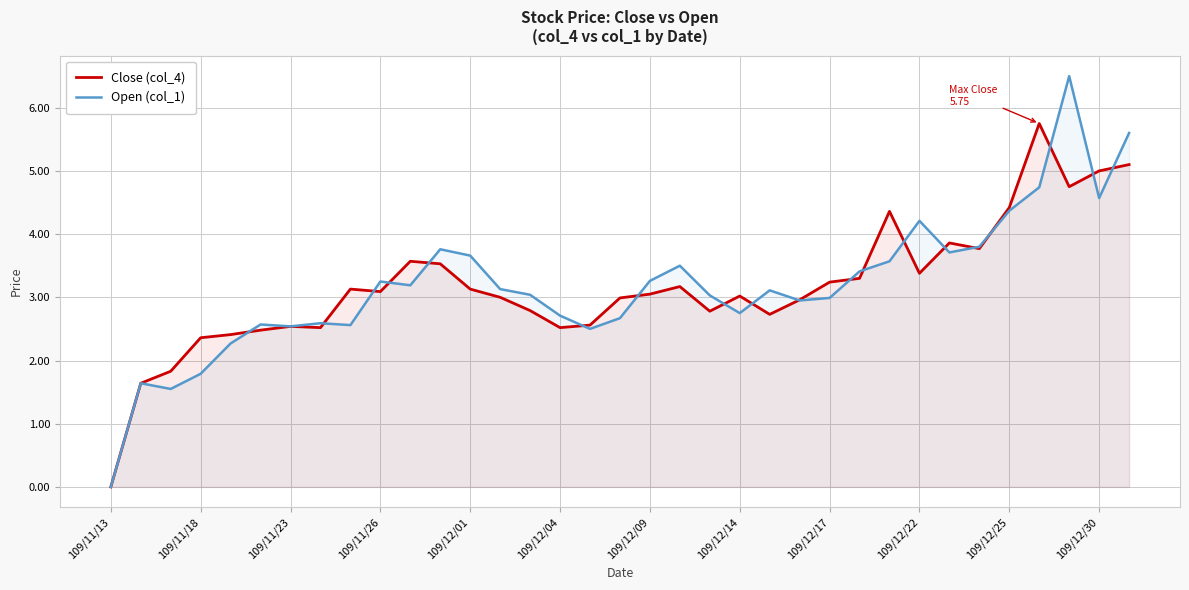

The Open (col_1) series shows 1.8 at 109/11/18. True or false?

True